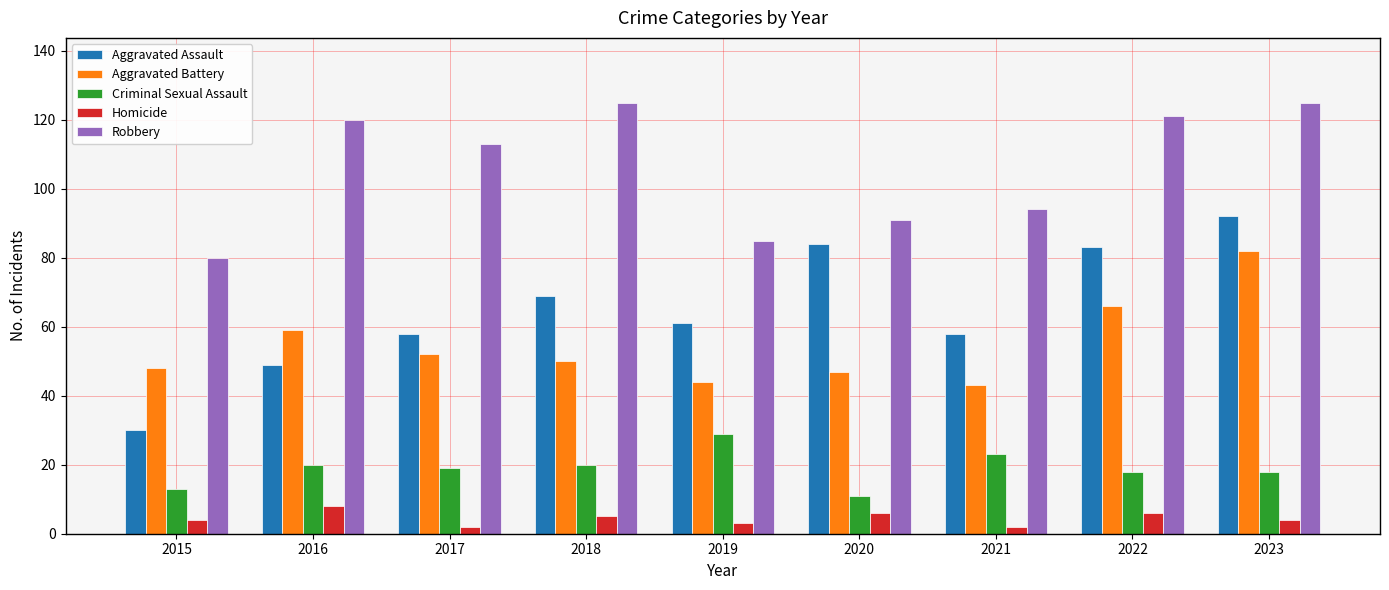

What is the difference between the maximum and minimum values in the Criminal Sexual Assault series?

18